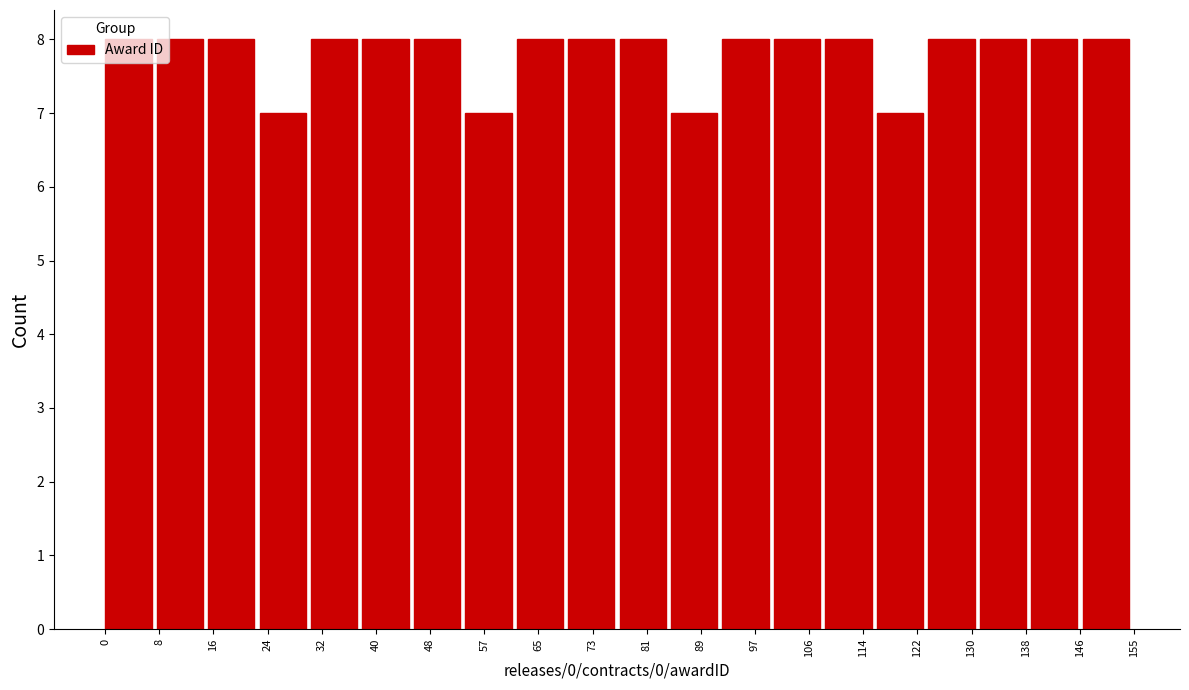

What is the height of the bar covering 85 to 93 on the x-axis? Neither the bar edges nor the heights are printed on the chart, so give them approximately, as read against the axes.

7